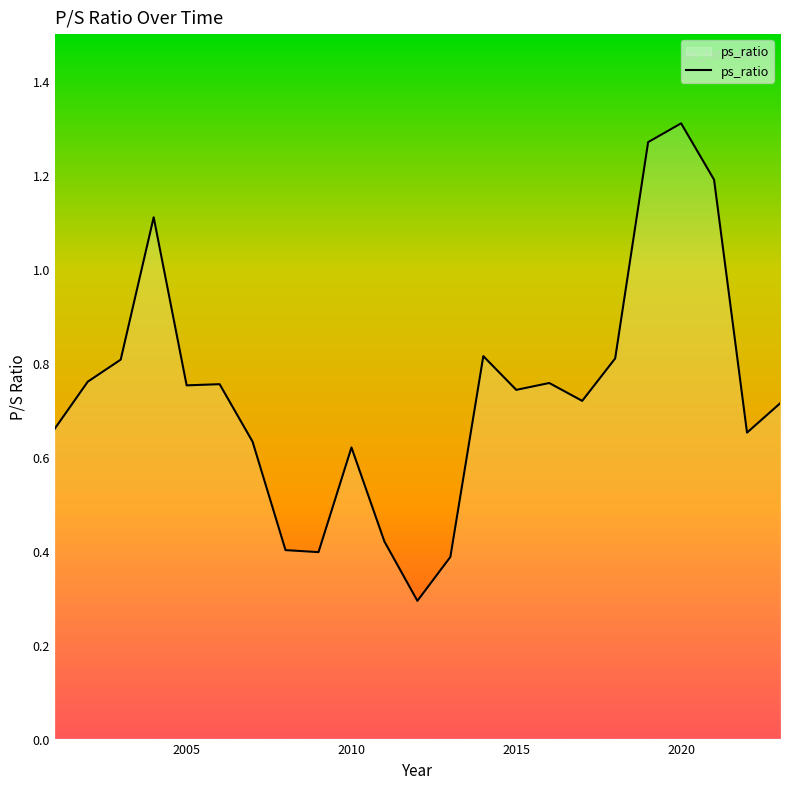

What is the minimum value shown in the chart?

0.3